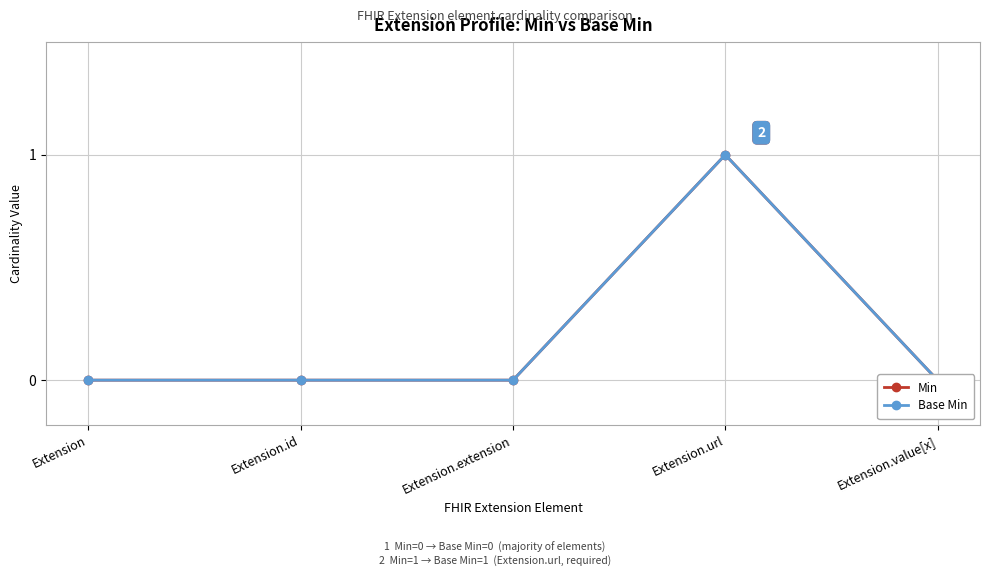

Where is Min nearest to the value 0?

Extension